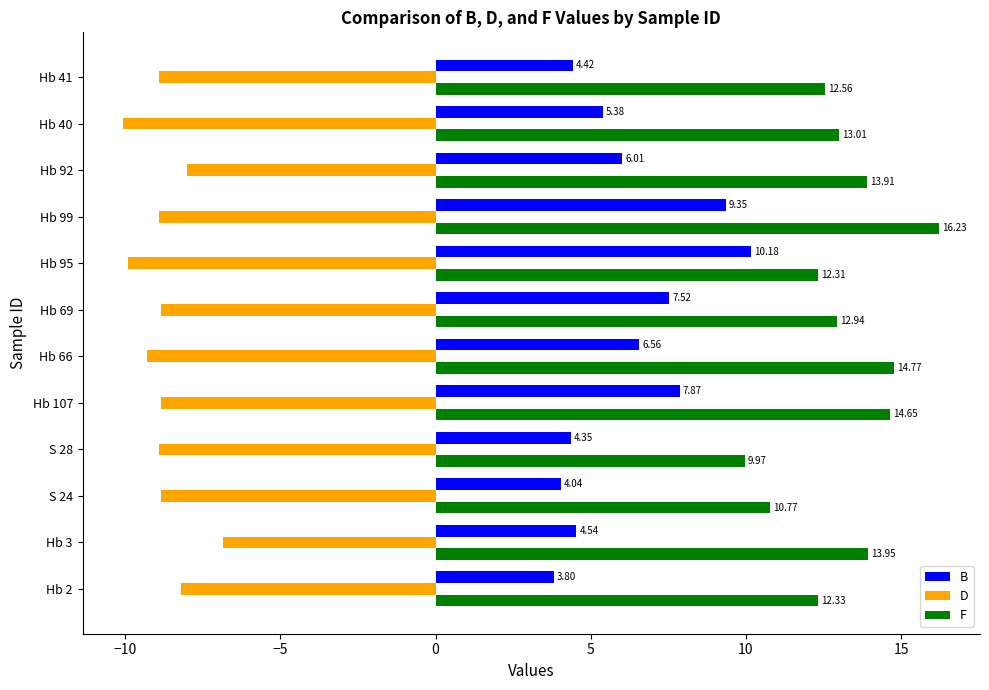

At how many categories does at least one series exceed 6?

12